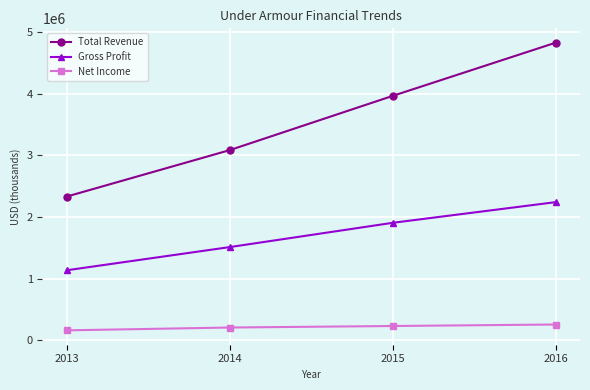

What is the difference between the Total Revenue values at 2013 and 2015?

1631262